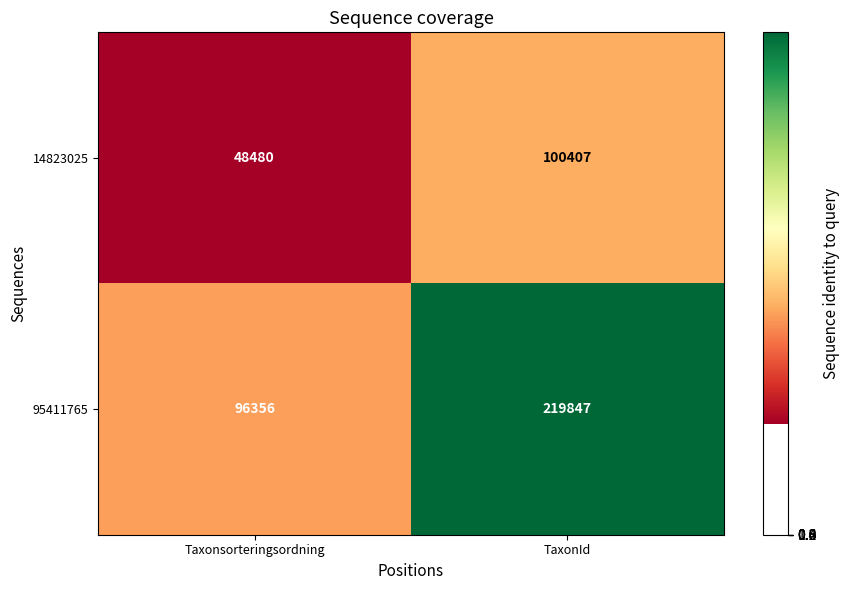

Rank the series by their maximum value, from lowest to highest.

14823025, 95411765